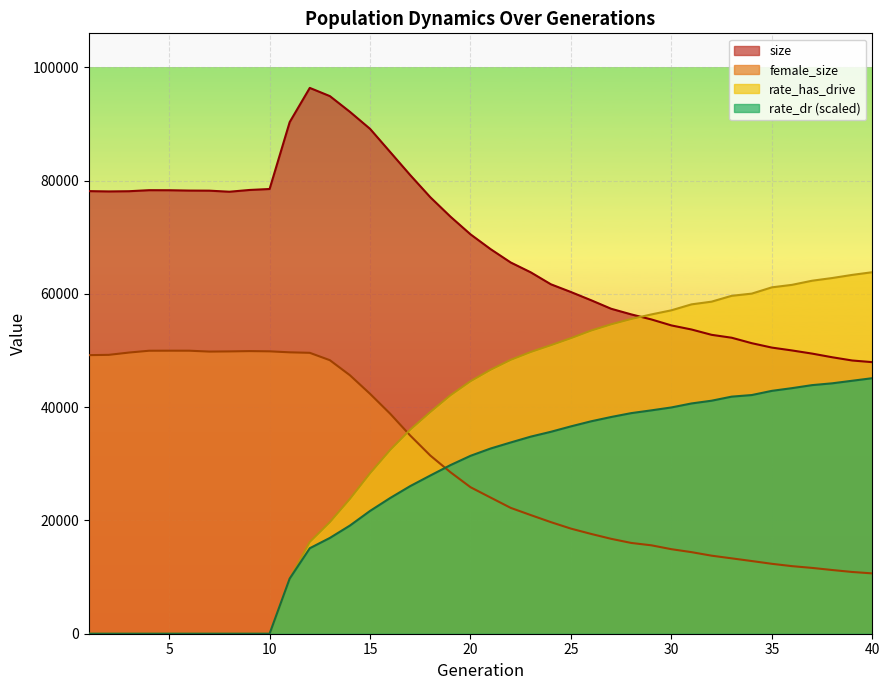

Which series has the widest spread of values?

rate_has_drive